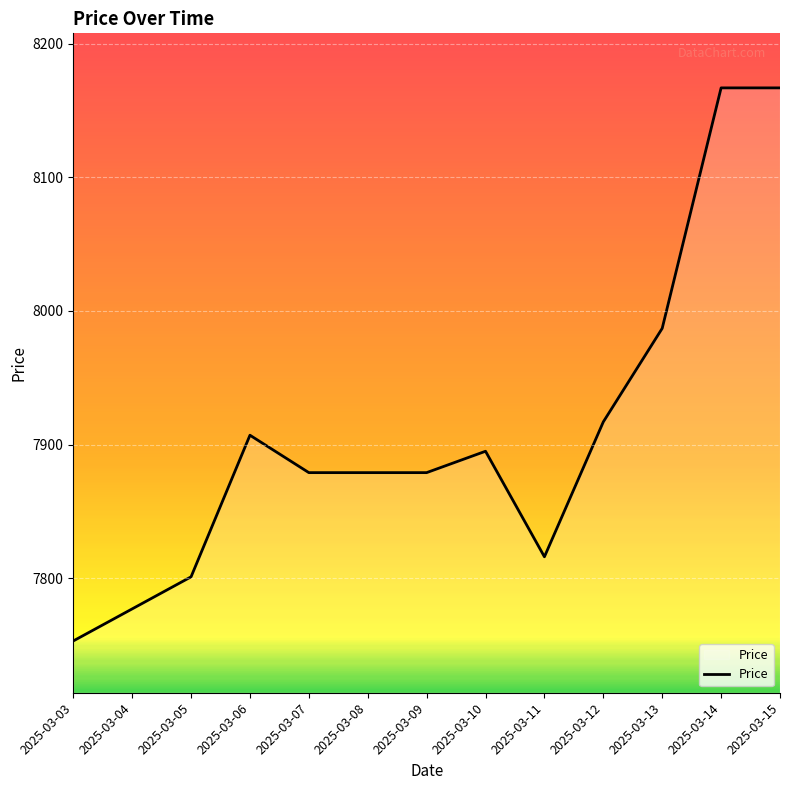

Where does the data first go above 7879?

2025-03-06